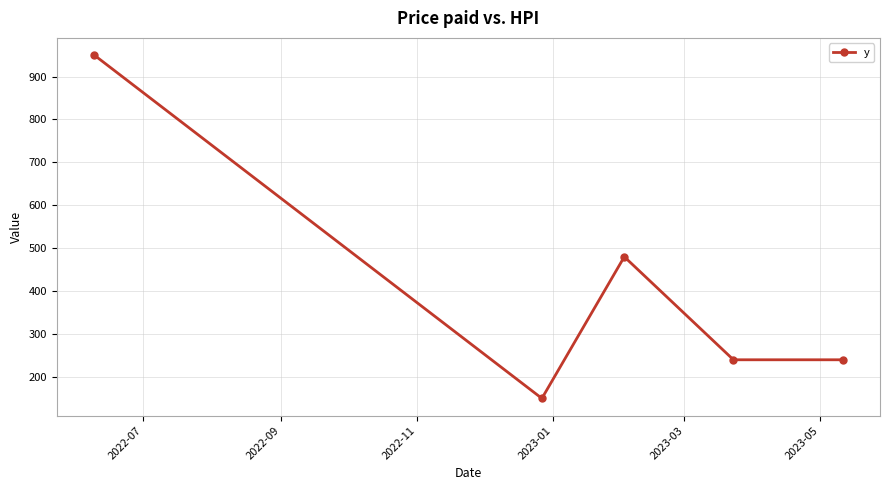

Reading right to left, list all the values displayed in this chart.

240	240	480	150	950